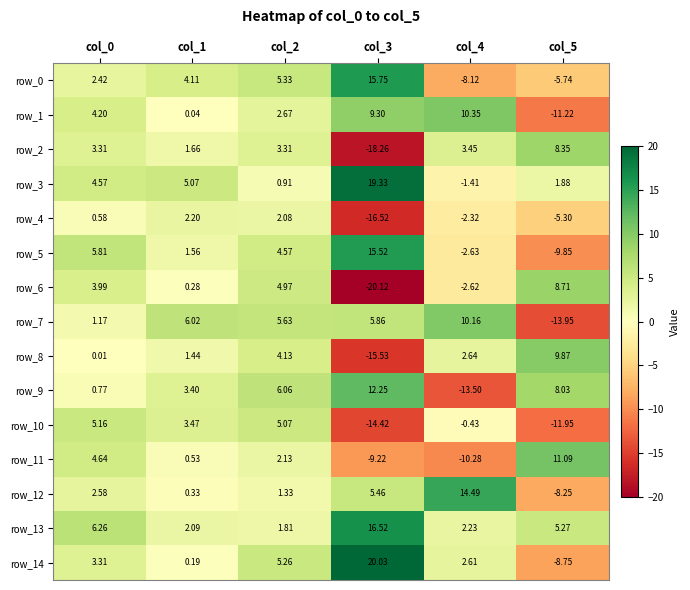

What is the average value of the row_13 series?

5.7